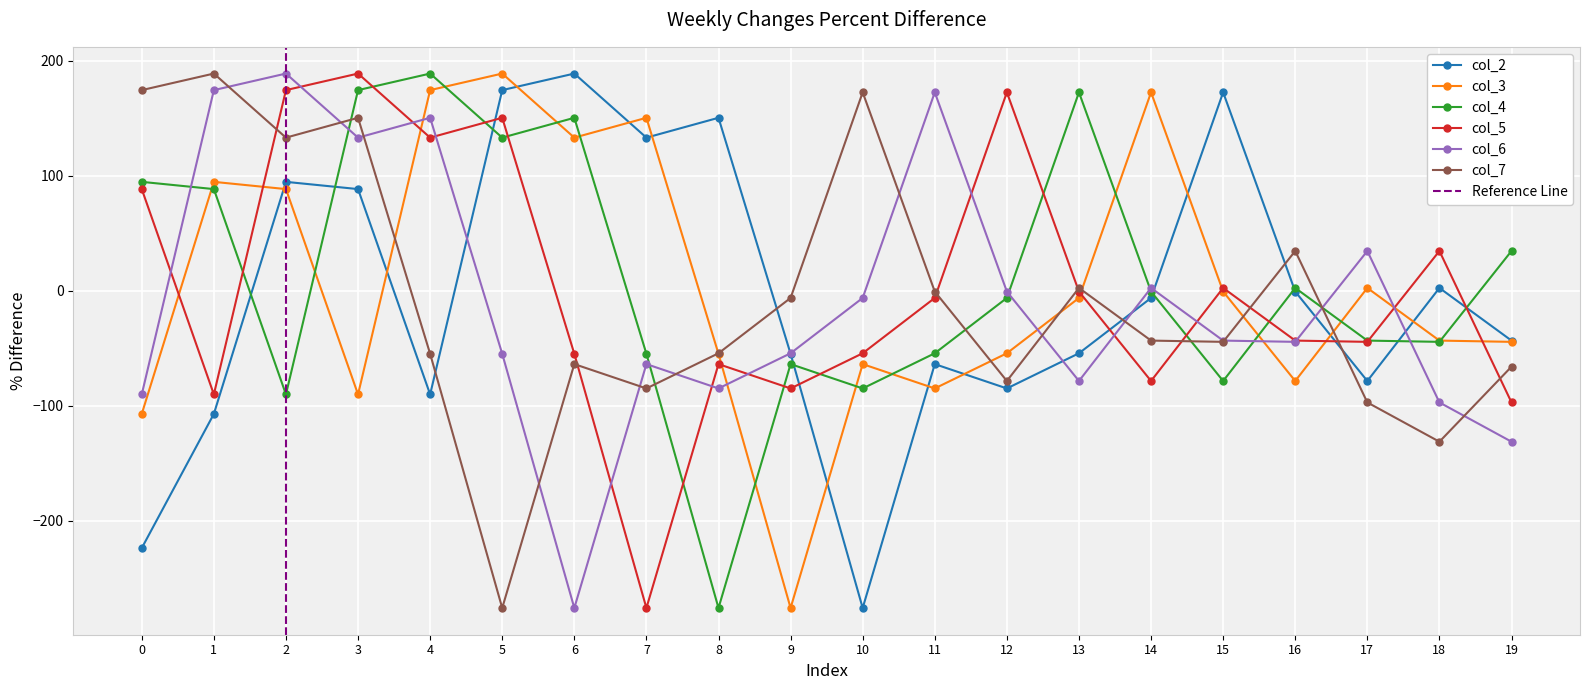

Reading left to right, extract all data points from this chart.

col_2: -223.8	-107.1	94.7	88.4	-90.1	174.5	188.9	133.1	150.4	-54.8	-275.9	-63.8	-85.0	-54.4	-6.3	172.5	-0.7	-78.5	2.4	-43.3
col_3: -107.1	94.7	88.4	-90.1	174.5	188.9	133.1	150.4	-54.8	-275.9	-63.8	-85.0	-54.4	-6.3	172.5	-0.7	-78.5	2.4	-43.3	-44.4
col_4: 94.7	88.4	-90.1	174.5	188.9	133.1	150.4	-54.8	-275.9	-63.8	-85.0	-54.4	-6.3	172.5	-0.7	-78.5	2.4	-43.3	-44.4	34.6
col_5: 88.4	-90.1	174.5	188.9	133.1	150.4	-54.8	-275.9	-63.8	-85.0	-54.4	-6.3	172.5	-0.7	-78.5	2.4	-43.3	-44.4	34.6	-97.1
col_6: -90.1	174.5	188.9	133.1	150.4	-54.8	-275.9	-63.8	-85.0	-54.4	-6.3	172.5	-0.7	-78.5	2.4	-43.3	-44.4	34.6	-97.1	-131.3
col_7: 174.5	188.9	133.1	150.4	-54.8	-275.9	-63.8	-85.0	-54.4	-6.3	172.5	-0.7	-78.5	2.4	-43.3	-44.4	34.6	-97.1	-131.3	-66.0